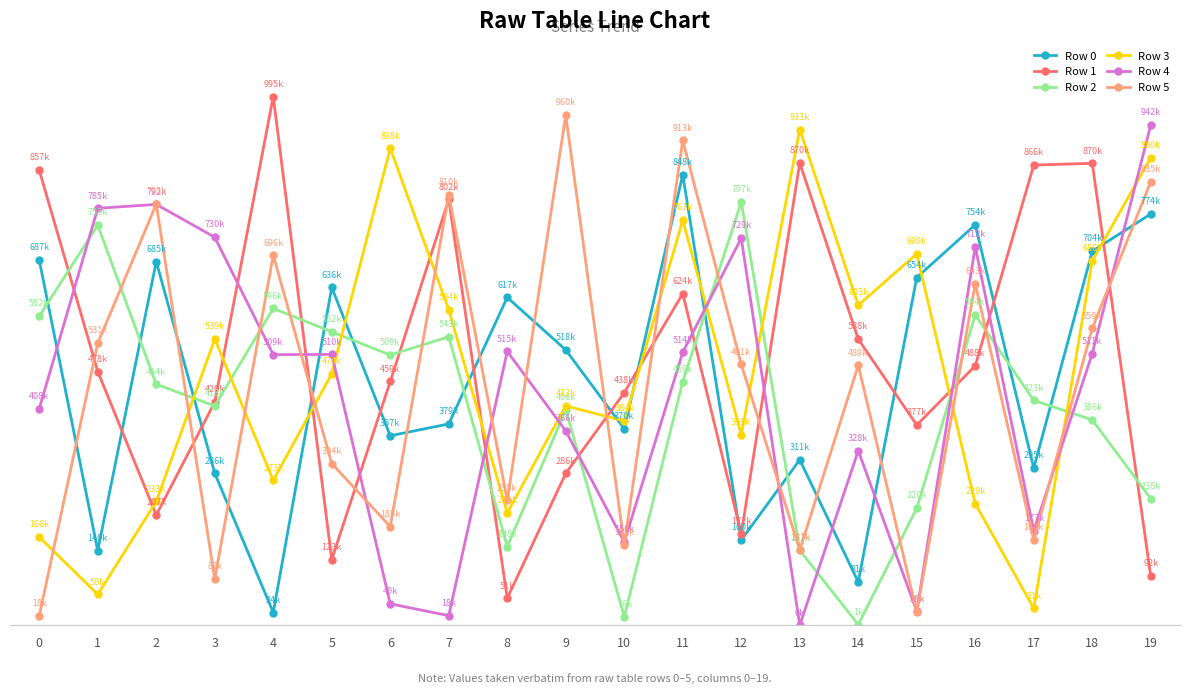

Which series changed the most between 15 and 17?

Row 3